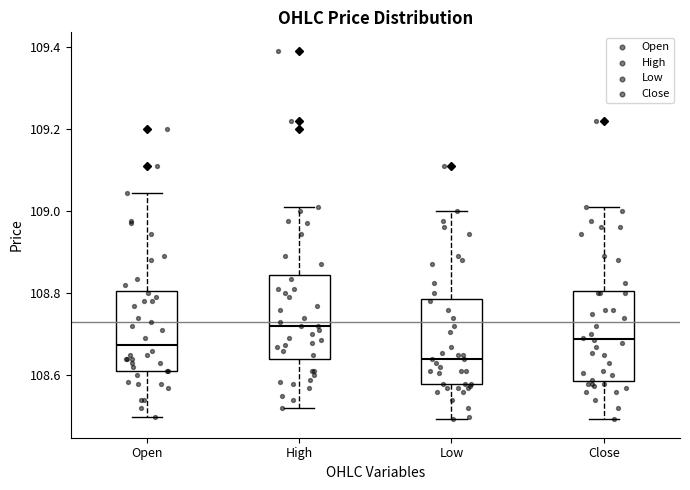

Reading left to right, read every box against the y-axis: the position of its median line, the range the box covers, and the ends of its whiskers. The values are not printed on the chart, so give them approximately, as read against the axis.

Open: median 108.68, box 108.62 to 108.80, whiskers 108.50 to 109.04
High: median 108.72, box 108.64 to 108.84, whiskers 108.52 to 109.02
Low: median 108.64, box 108.58 to 108.78, whiskers 108.50 to 109.00
Close: median 108.68, box 108.58 to 108.80, whiskers 108.50 to 109.02